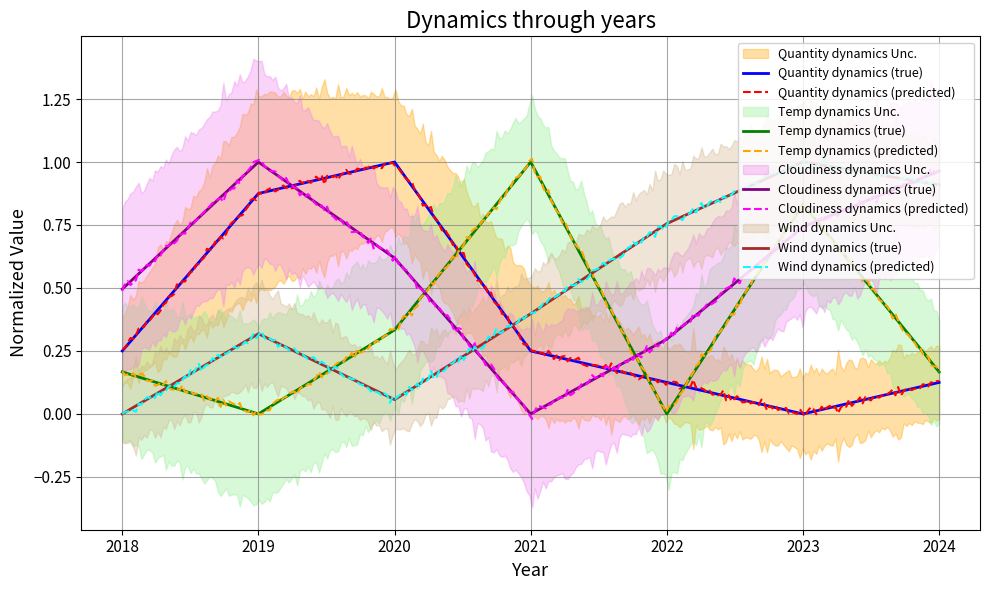

In Temp dynamics, how many points are higher than both neighbors (excluding endpoints)?

2